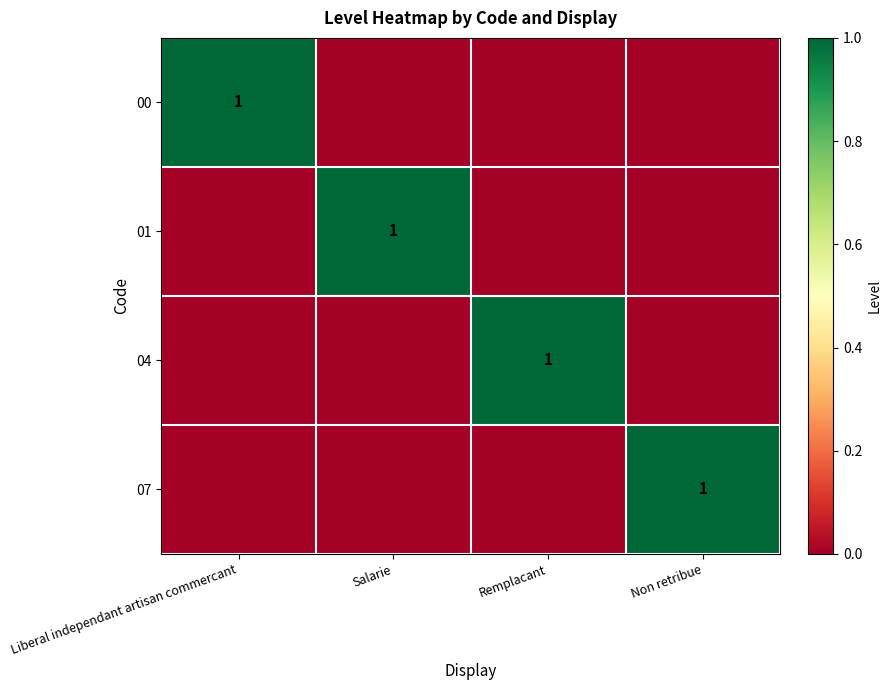

What is the difference between the highest and lowest values at Liberal independant artisan commercant?

1